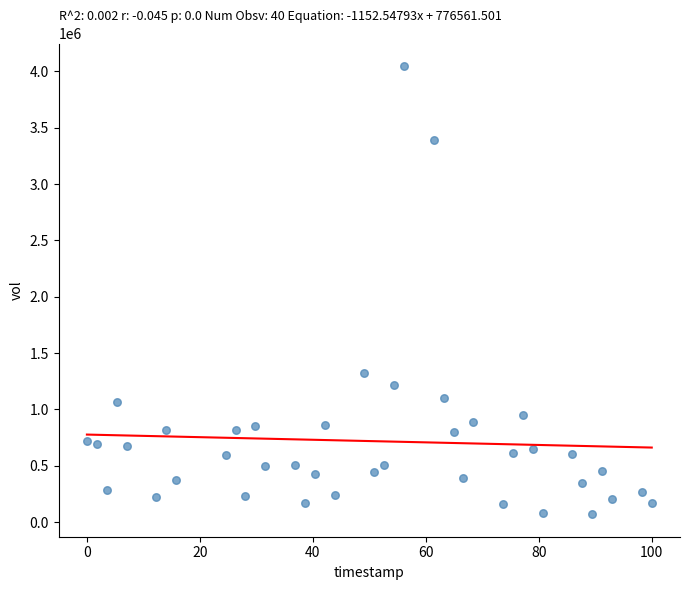

What Y value in the scatter plot is closest to 2058900?

1324300